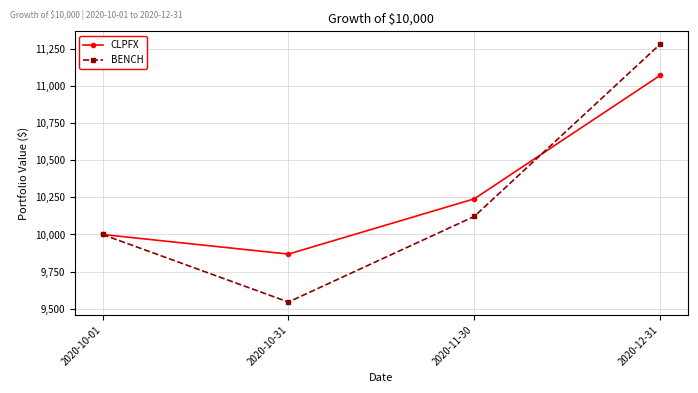

True or false: CLPFX has more than 2 interior local peaks.

False